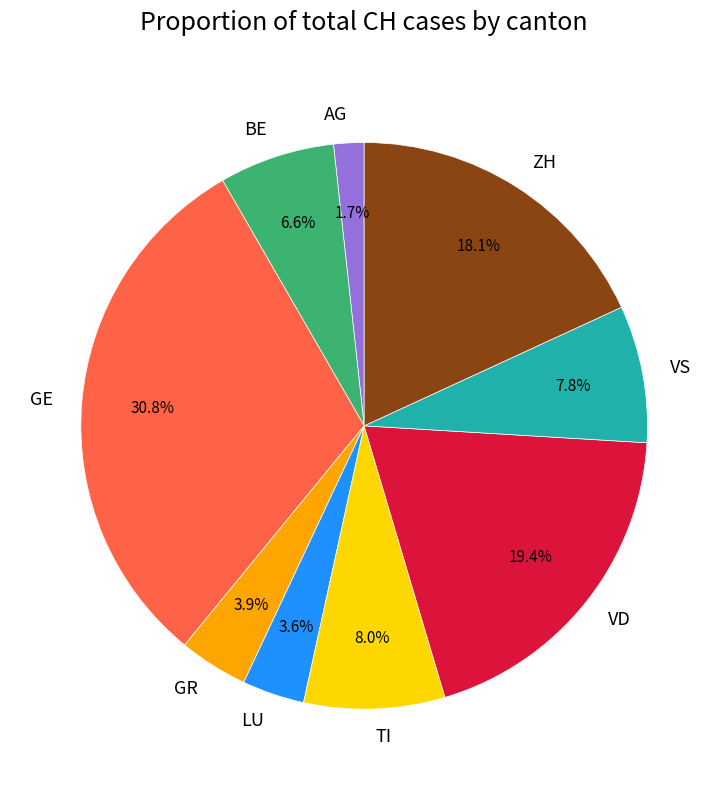

Between VS and BE, which is larger?

VS